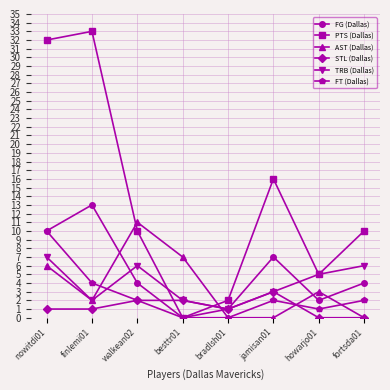

What is the value of the STL (Dallas) point at the 1st from the left?

1